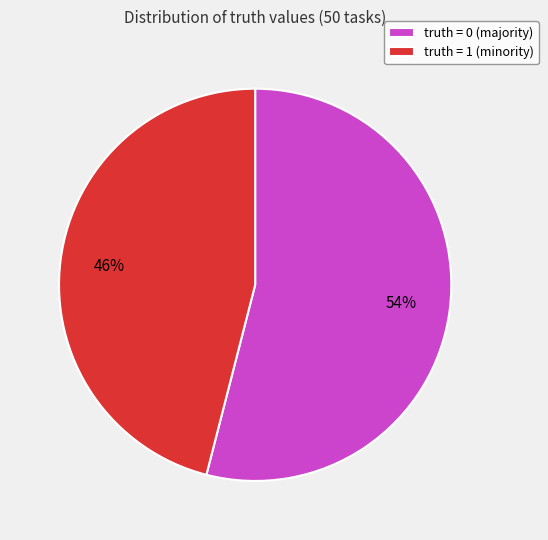

How many slices are in this pie chart?

2